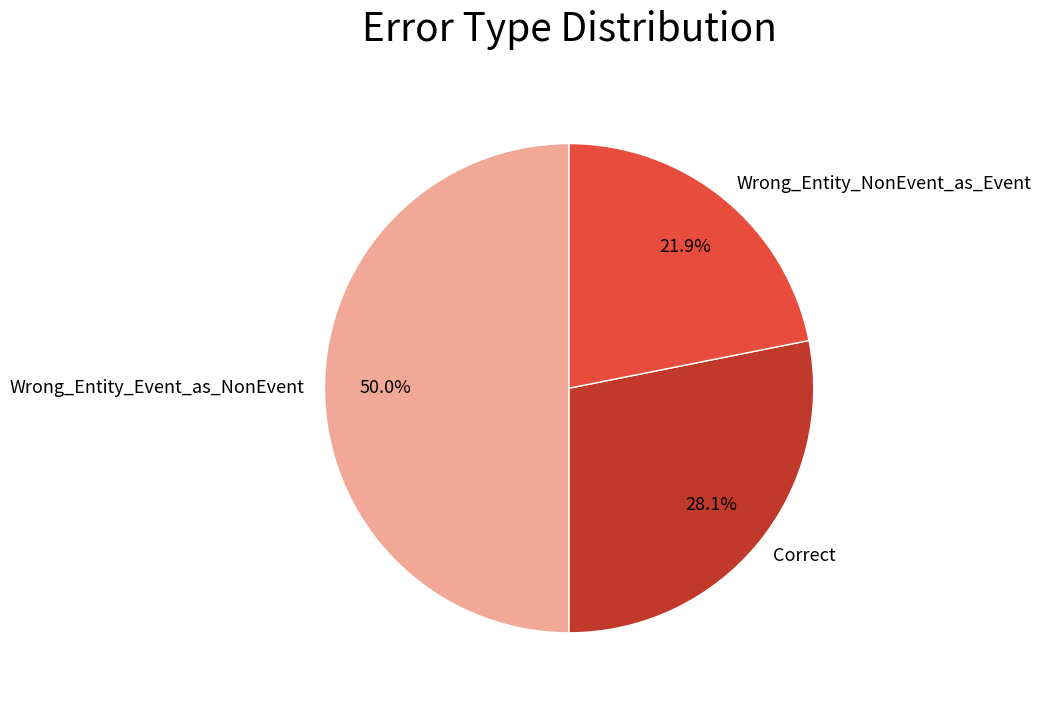

What is the largest slice in the pie chart?

Wrong_Entity_Event_as_NonEvent